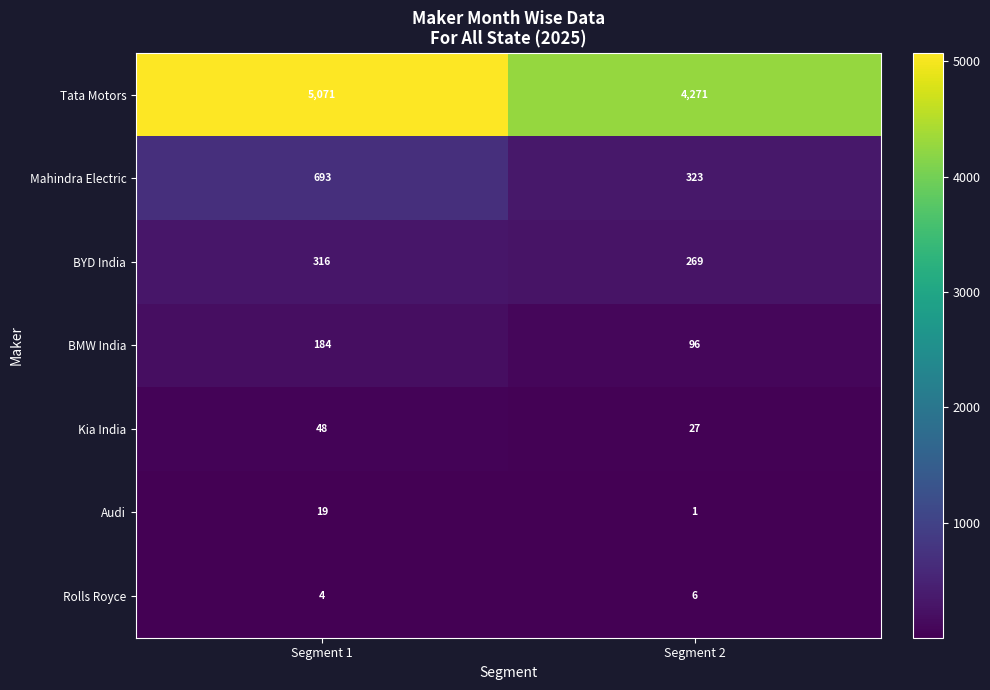

Read the Kia India value at Segment 1, to the nearest 10.

50